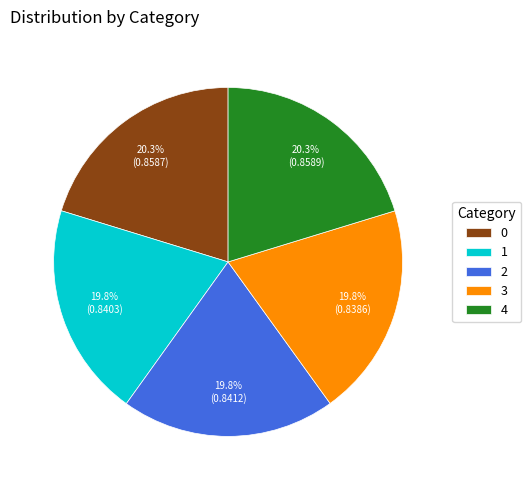

Does any single category account for the majority?

No